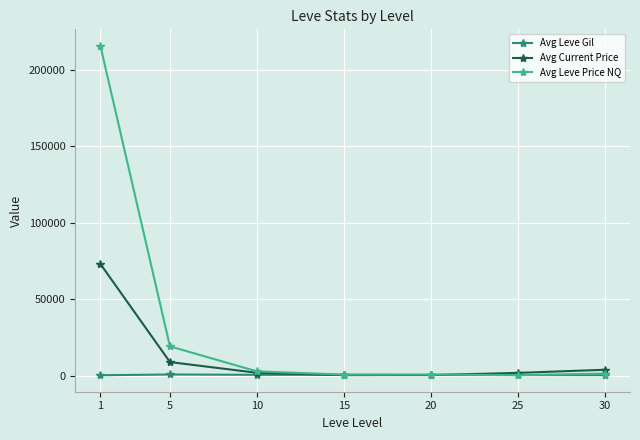

What is the value of the Avg Current Price point at the 2nd from the left?

8805.1